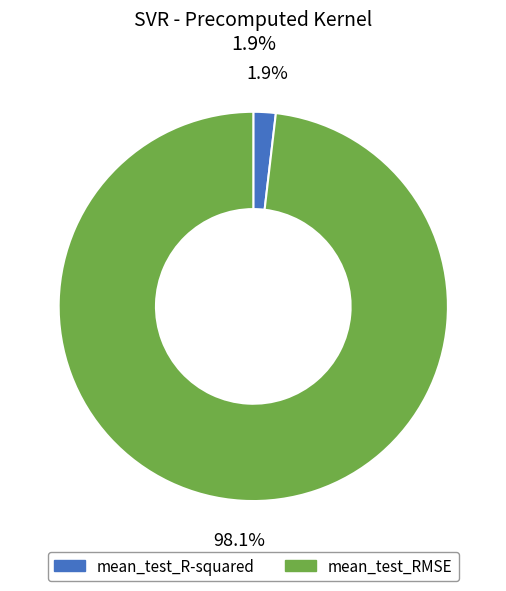

Count the number of slices in the pie.

2